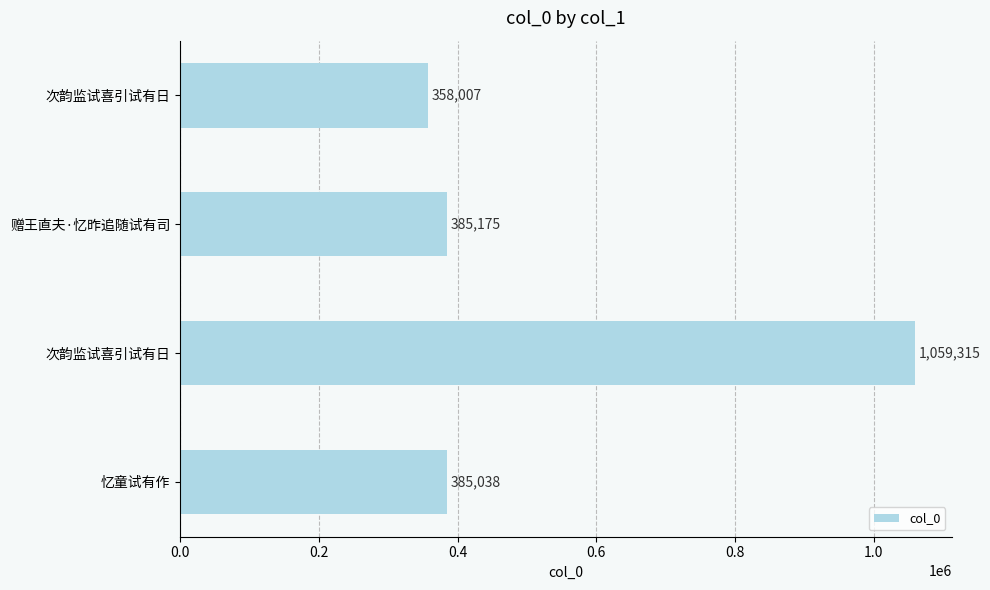

How many values are below 385175?

2